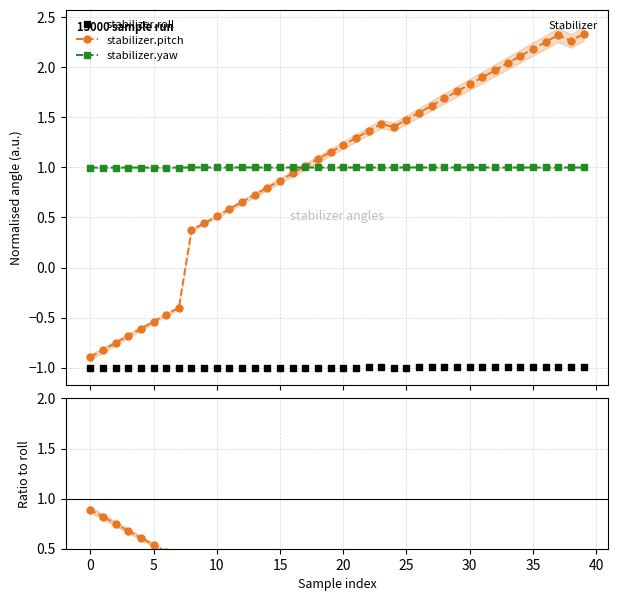

What is the label of the 18th point from the right?

22